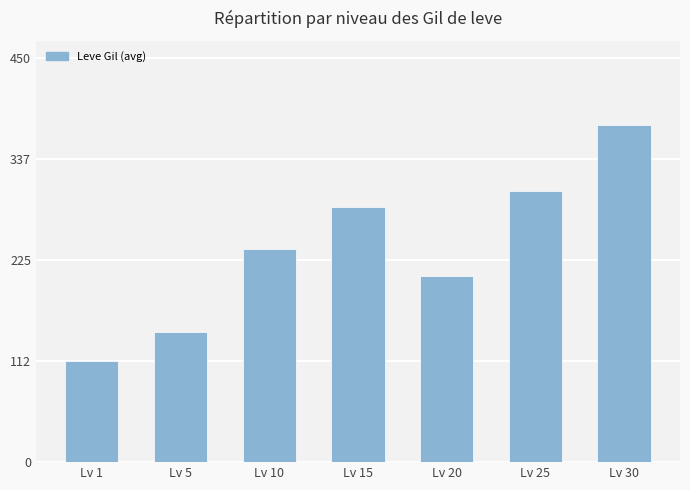

What is the change in value from Lv 1 to Lv 25?

+189.0